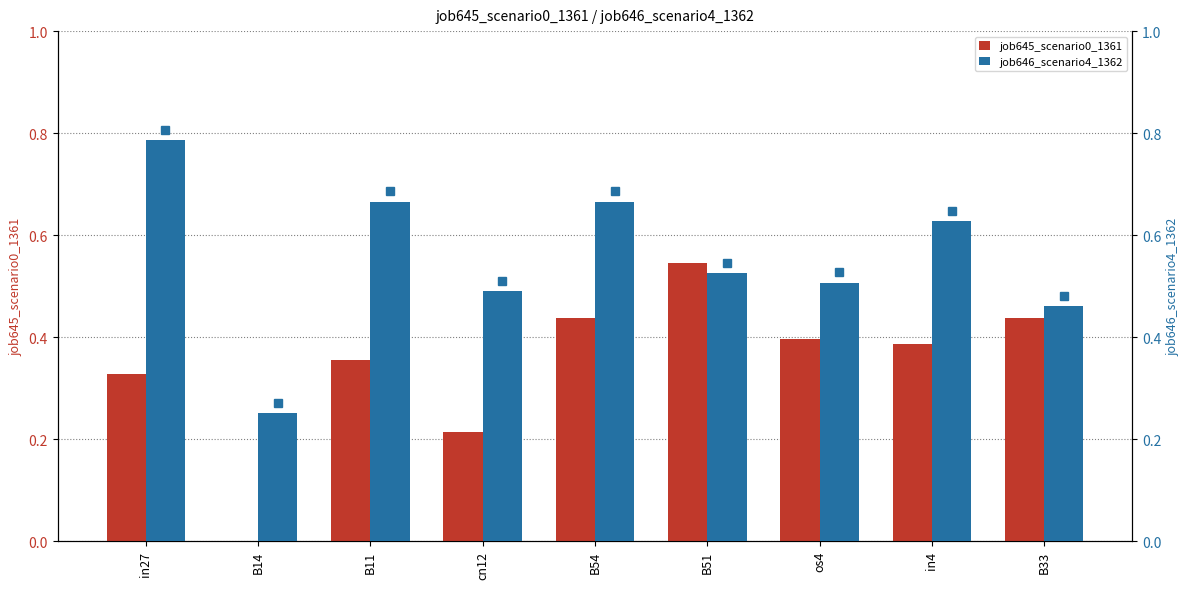

Reading left to right, what are all the values shown in this chart?

job645_scenario0_1361: in27=0.3	B14=0.0	B11=0.4	cn12=0.2	B54=0.4	B51=0.5	os4=0.4	in4=0.4	B33=0.4
job646_scenario4_1362: in27=0.8	B14=0.3	B11=0.7	cn12=0.5	B54=0.7	B51=0.5	os4=0.5	in4=0.6	B33=0.5